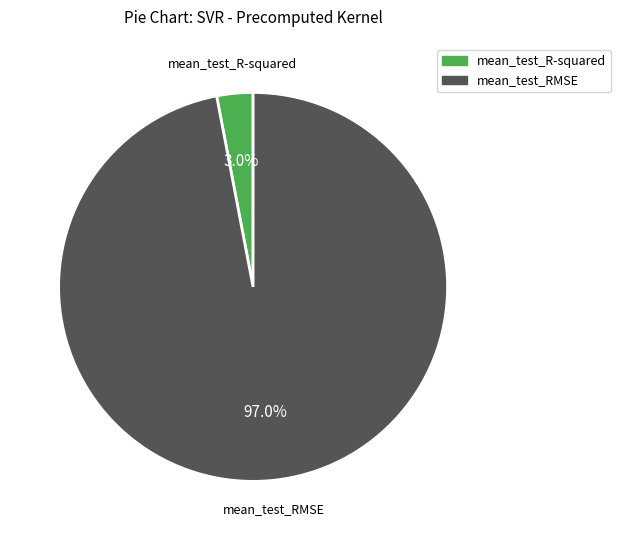

Is there any slice that represents more than half of the pie?

Yes